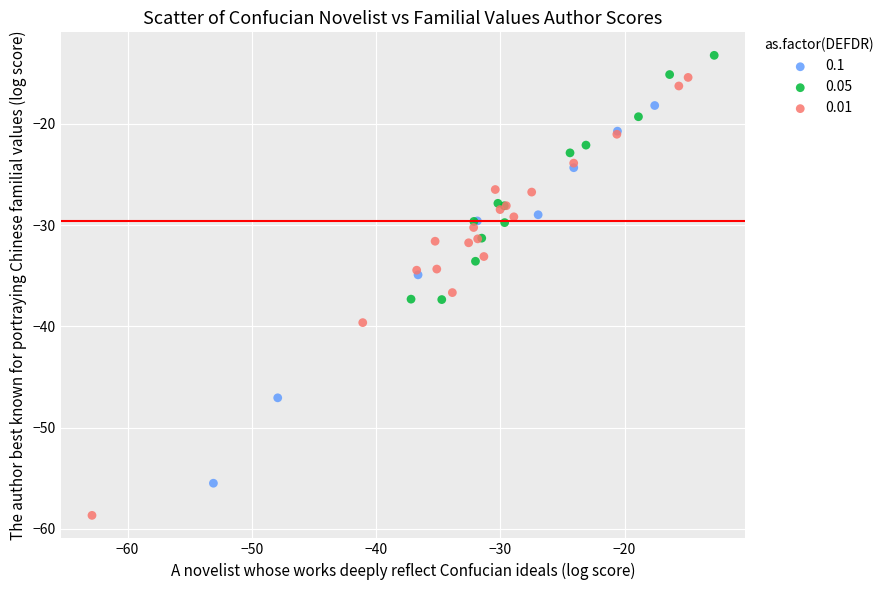

What are all the series names shown in the legend?

0.1, 0.05, 0.01